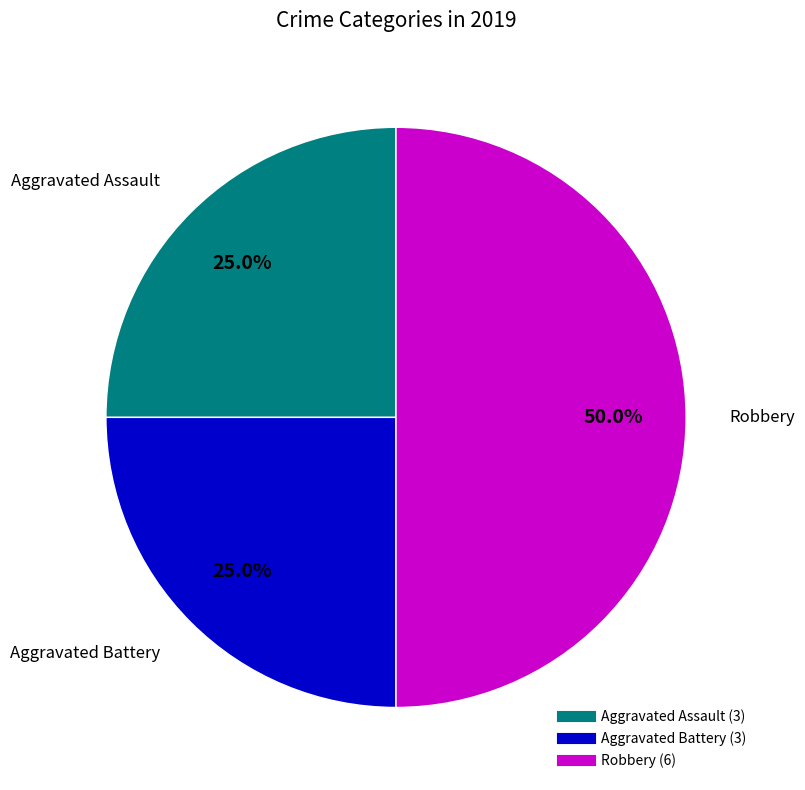

To the nearest percent, what is the difference between the Robbery and Aggravated Assault slice percentages?

25%